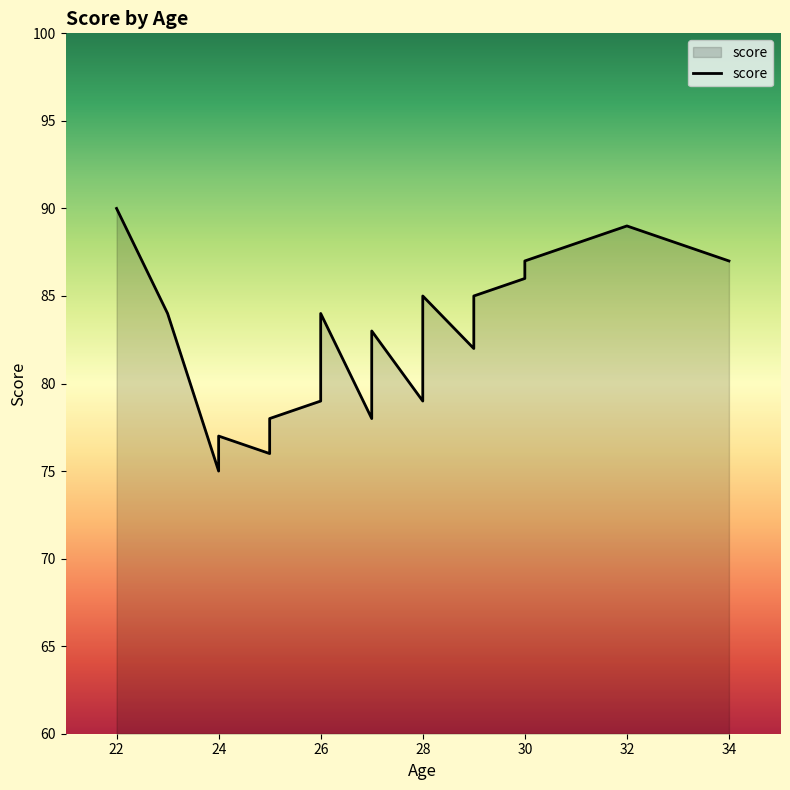

What is the difference between the maximum and second lowest values?

14